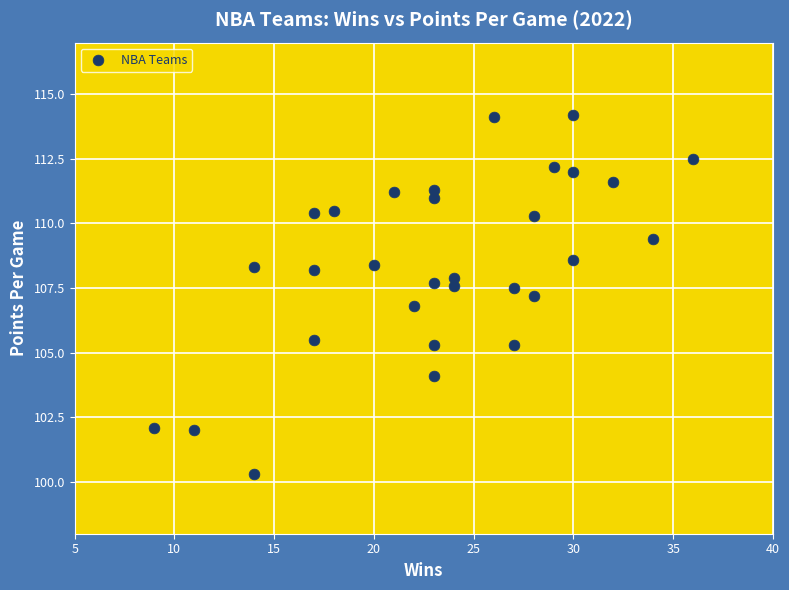

What is the range of Y values (max minus min)?

13.9